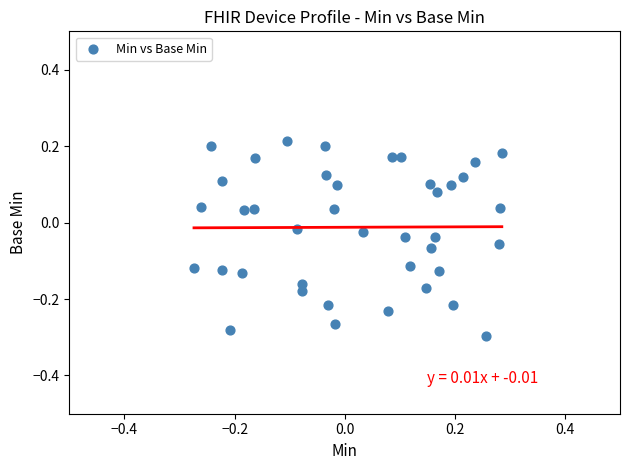

What is the range of Y values (max minus min)?

0.5